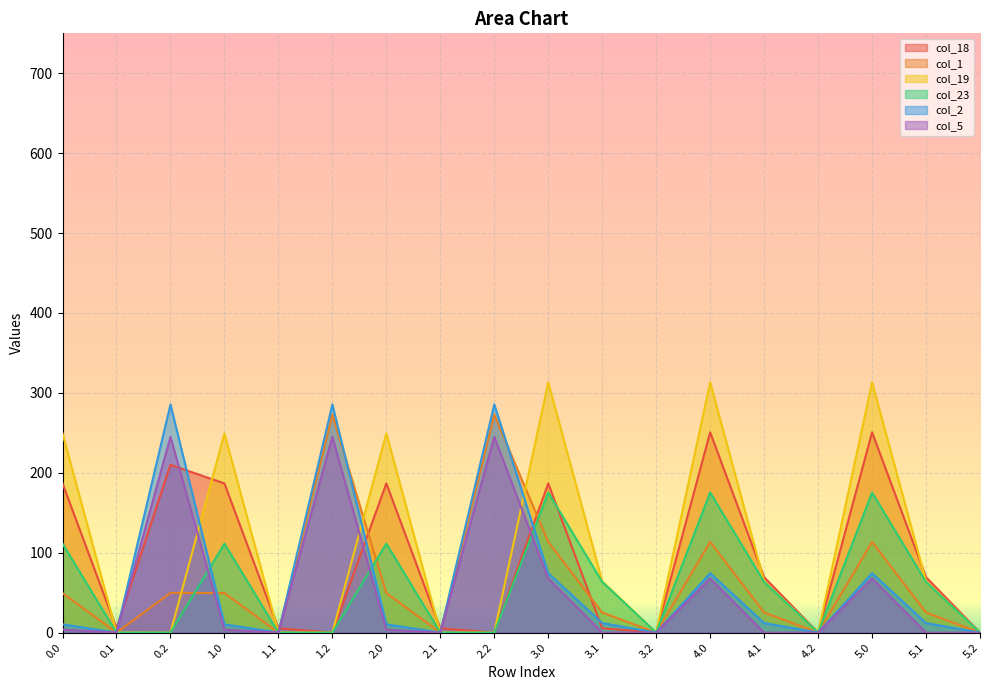

What value does the col_18 series have at 5.1?

69.4